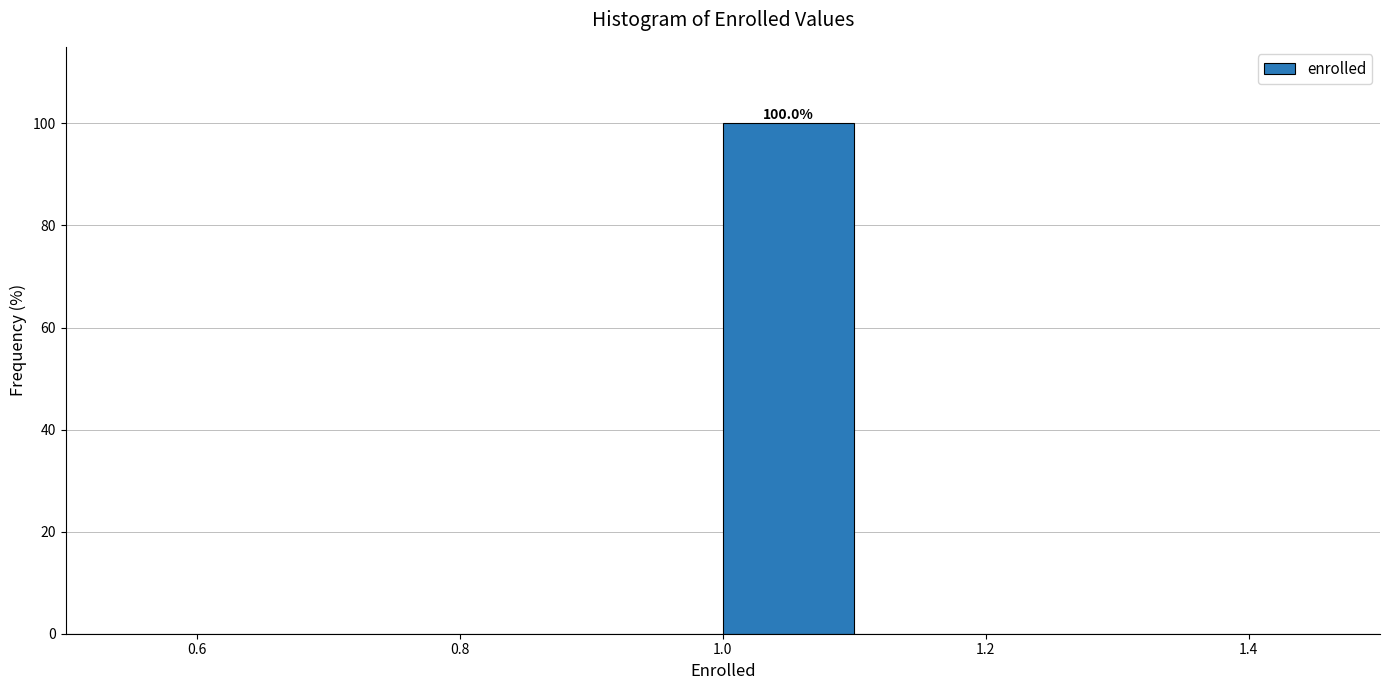

Over which range of the x-axis is the bar tallest?

1.0 to 1.1